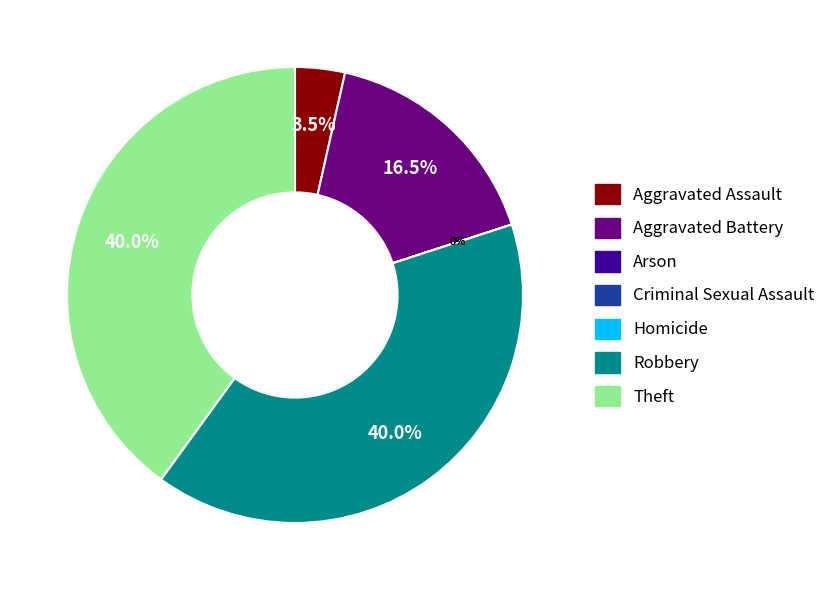

Rank the categories by value from highest to lowest.

Robbery, Theft, Aggravated Battery, Aggravated Assault, Arson, Criminal Sexual Assault, Homicide